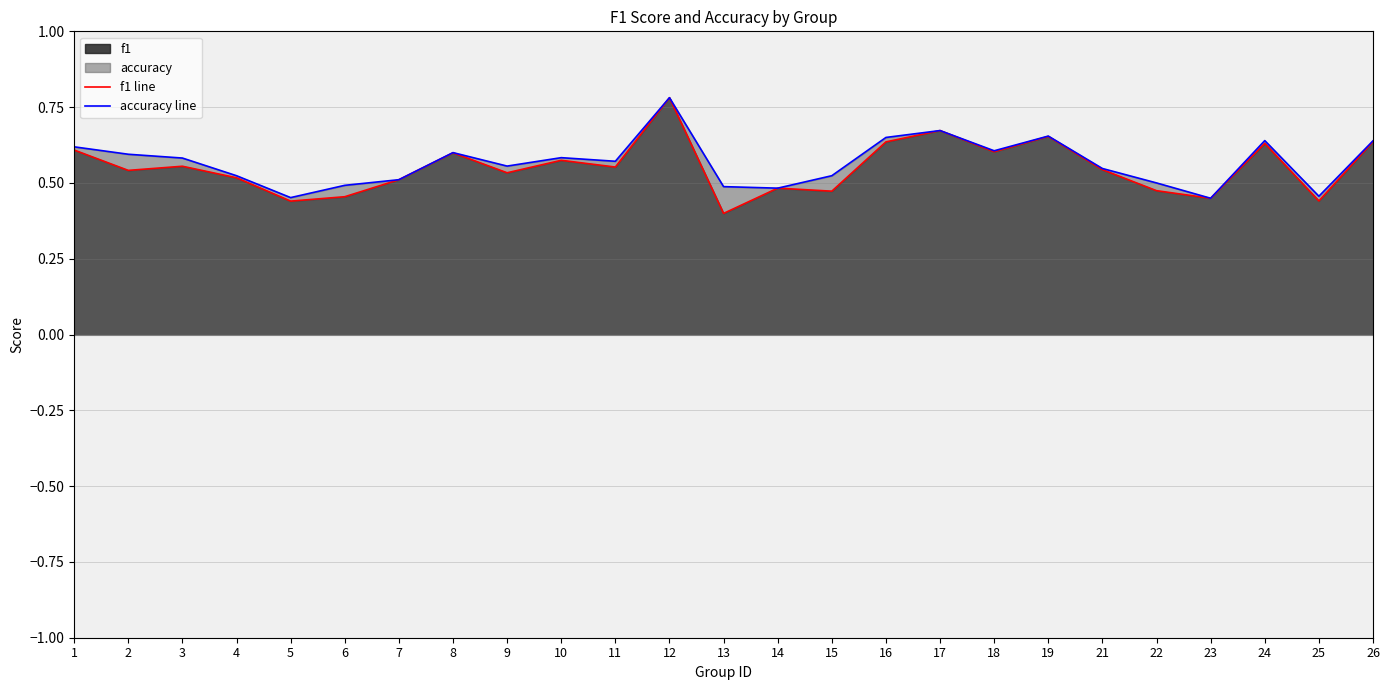

At which category does the chart reach its peak across all series?

12